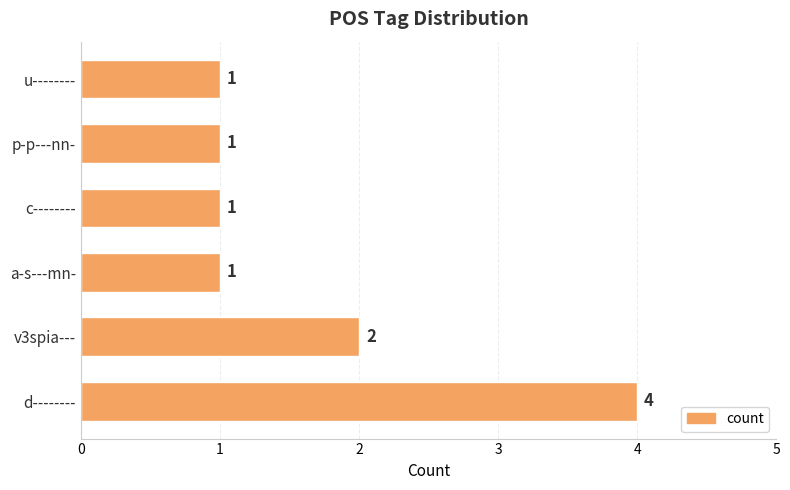

The chart shows a value of 1 at p-p---nn-. True or false?

True